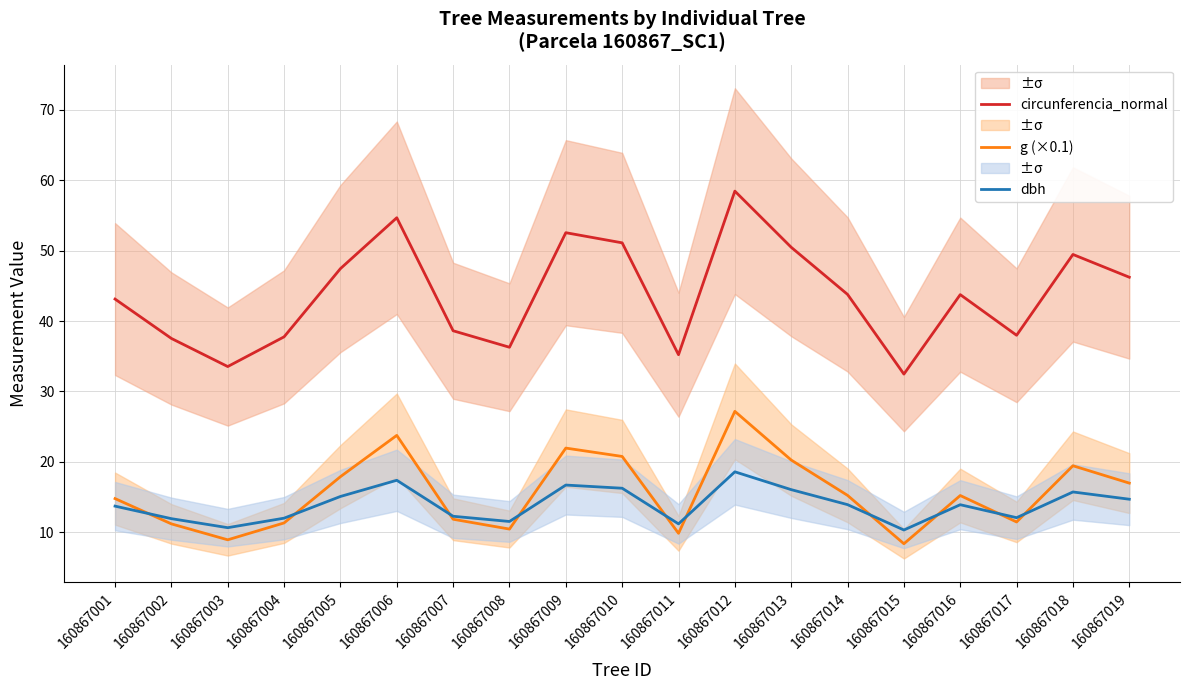

True or false: circunferencia_normal and g (×0.1) intersect in this chart.

False